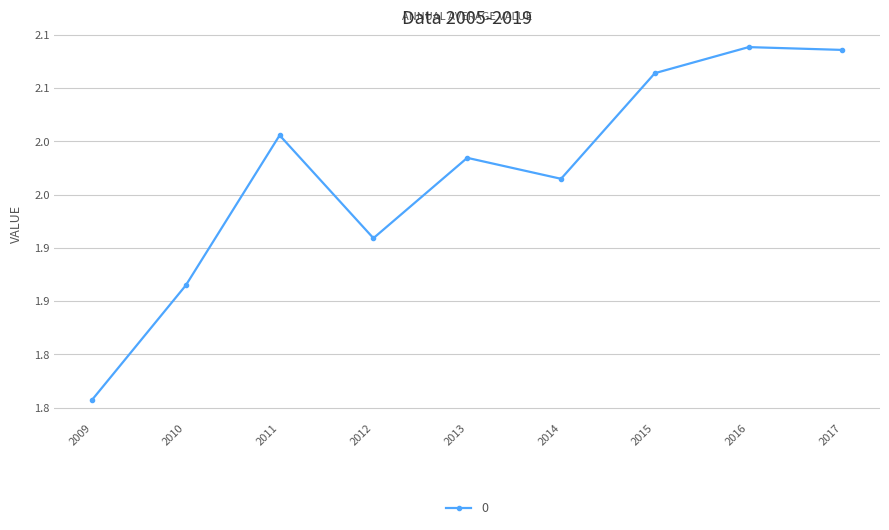

What is the value of the 8th point from the left?

2.1